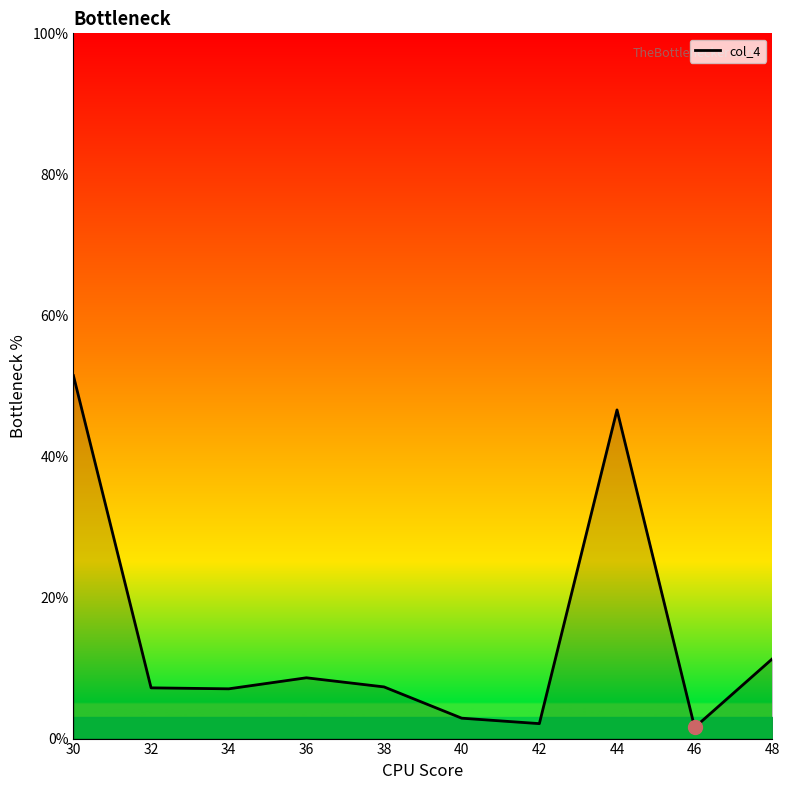

At which label is the value closest to 26?

48